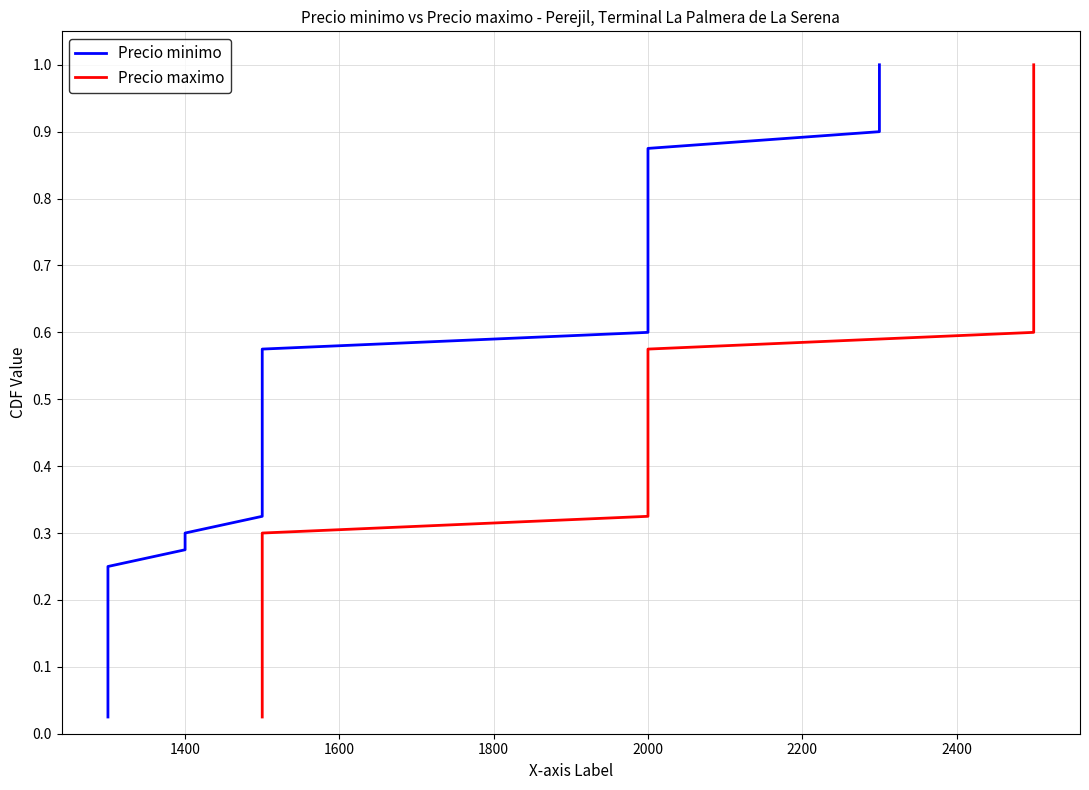

What is the greatest value displayed?

1.0